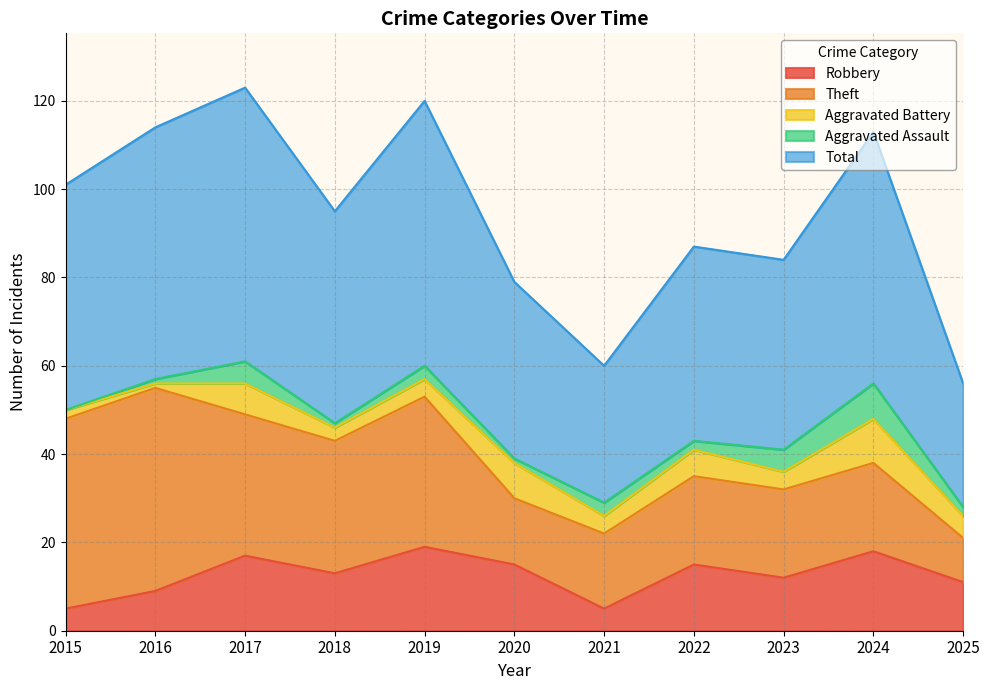

Reading left to right, extract all data points from this chart.

Robbery: 2015=5	2016=9	2017=17	2018=13	2019=19	2020=15	2021=5	2022=15	2023=12	2024=18	2025=11
Theft: 2015=43	2016=46	2017=32	2018=30	2019=34	2020=15	2021=17	2022=20	2023=20	2024=20	2025=10
Aggravated Battery: 2015=2	2016=1	2017=7	2018=3	2019=4	2020=8	2021=4	2022=6	2023=4	2024=10	2025=5
Aggravated Assault: 2015=0	2016=1	2017=5	2018=1	2019=3	2020=1	2021=3	2022=2	2023=5	2024=8	2025=2
Total: 2015=51	2016=57	2017=62	2018=48	2019=60	2020=40	2021=31	2022=44	2023=43	2024=57	2025=28